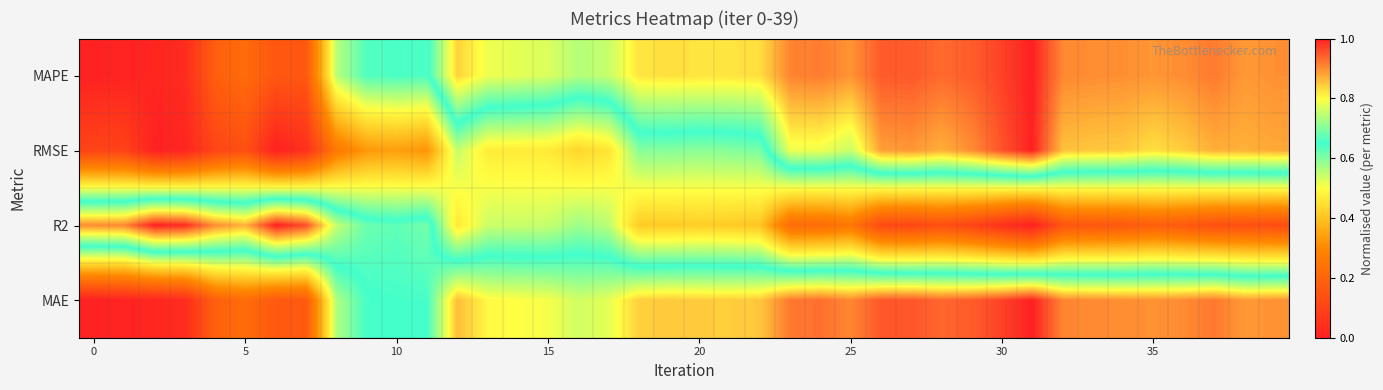

Count the number of data series in this chart.

4